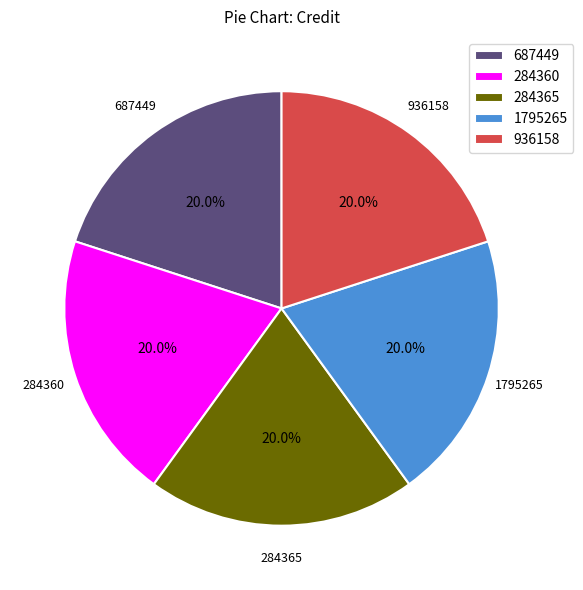

What percentage is the 284365 slice, to the nearest percent?

20%